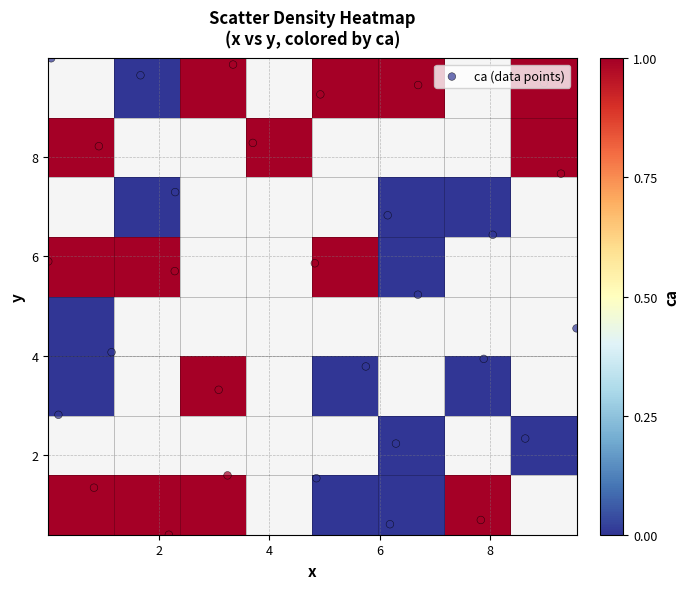

What is the average value of the y series?

5.3